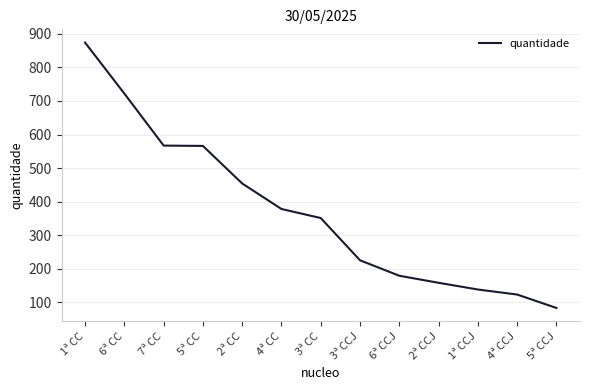

What is the approximate value at 5ª CC, to the nearest 50?

550